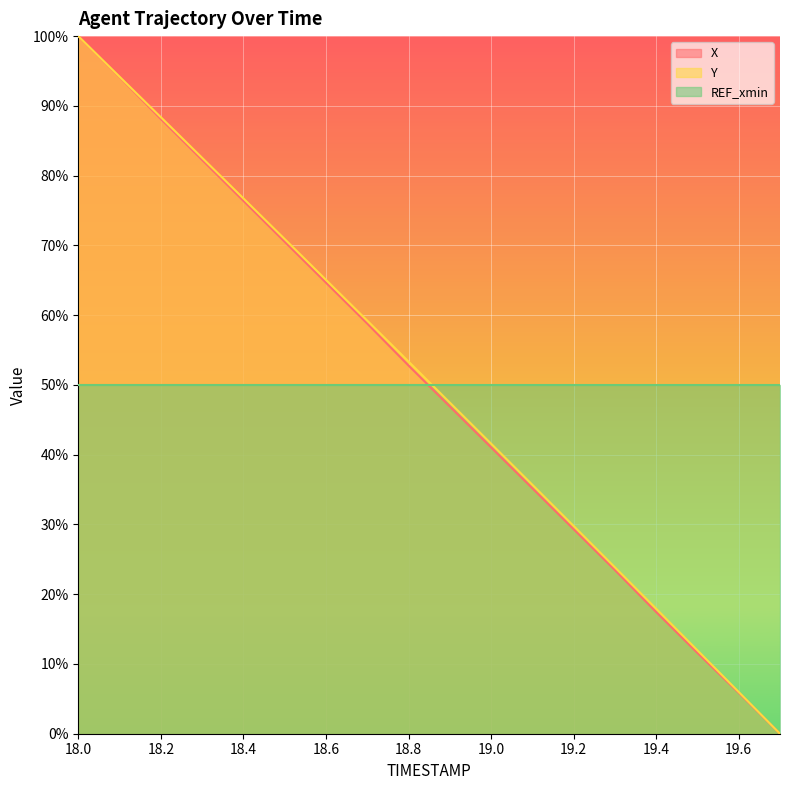

What is the spread (max minus min) of values at 18.3?

0.3